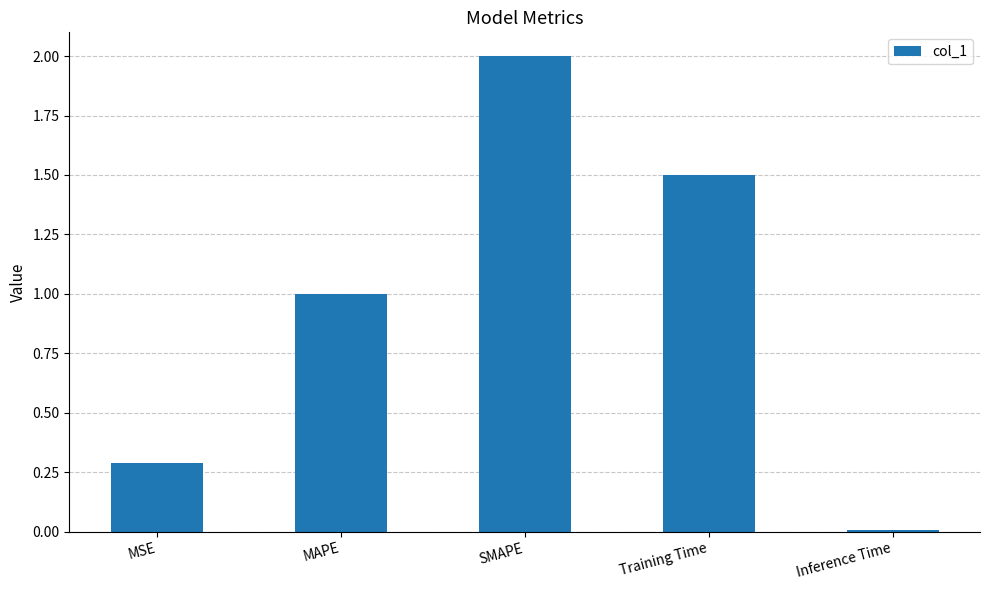

Rank the categories by value from highest to lowest.

SMAPE, Training Time, MAPE, MSE, Inference Time